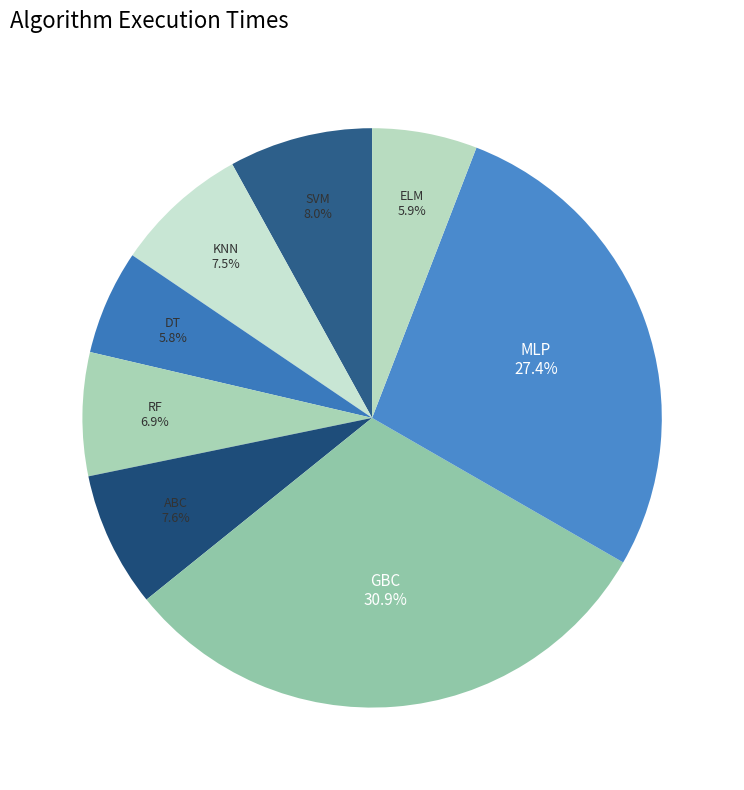

Approximately how many times larger is the value at ELM compared to SVM?

0.7